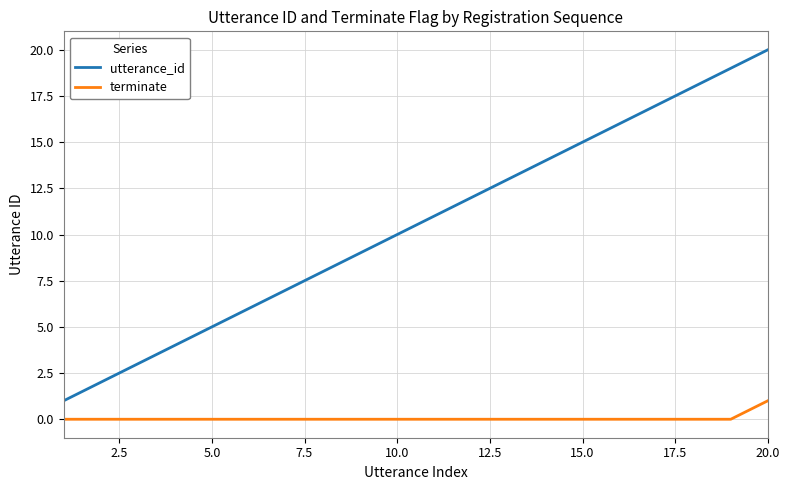

Rank the series by their average value, from highest to lowest.

utterance_id, terminate